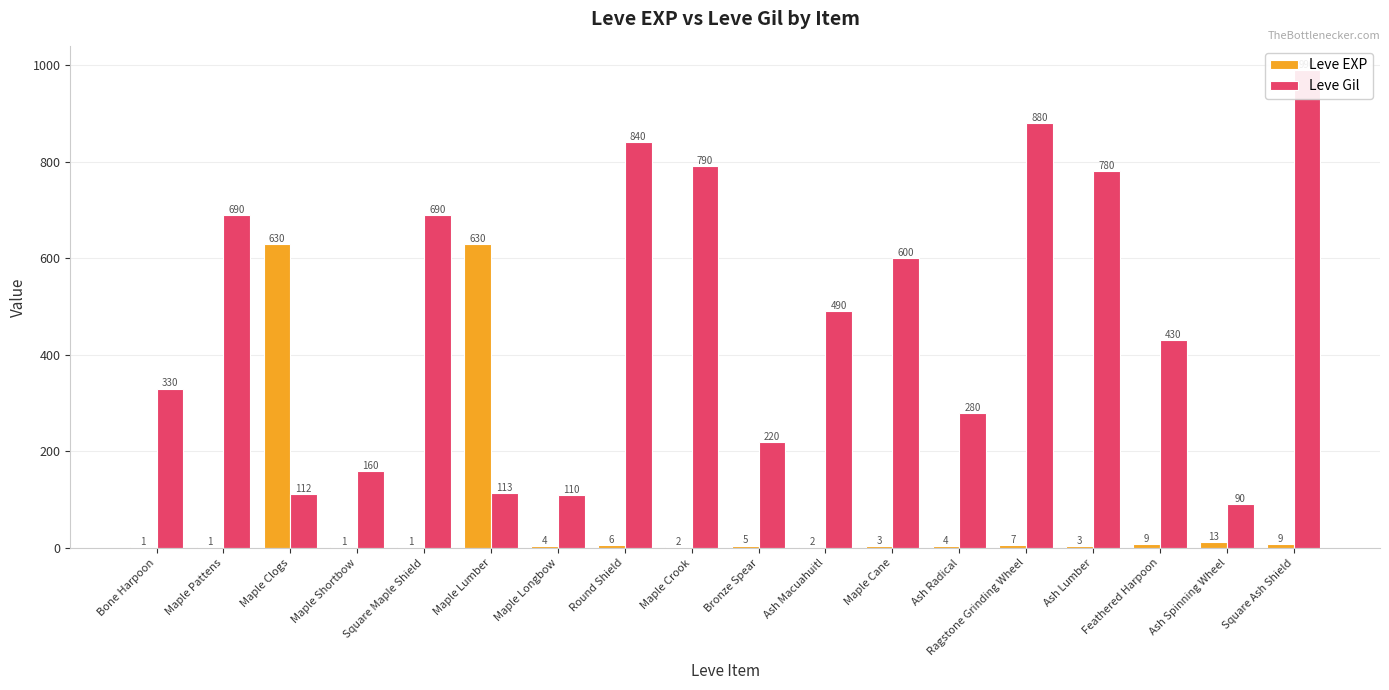

How many bars are there in total?

36